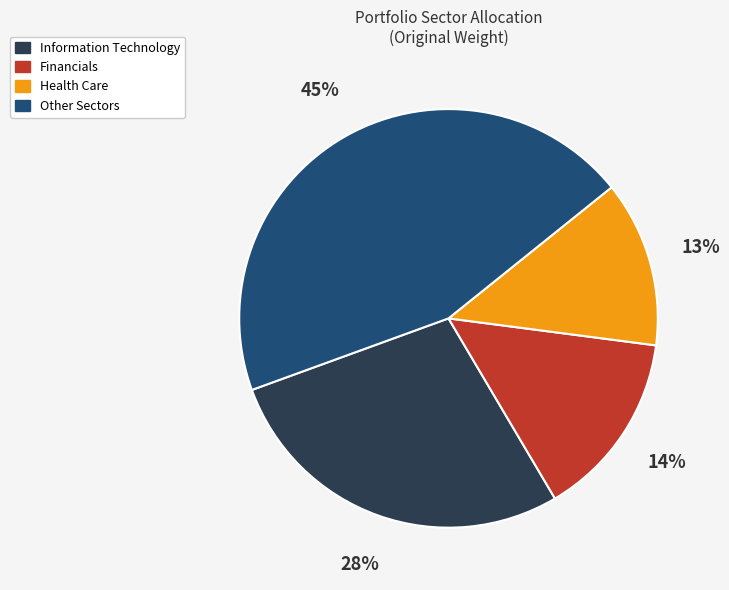

How many slices are in this pie chart?

4